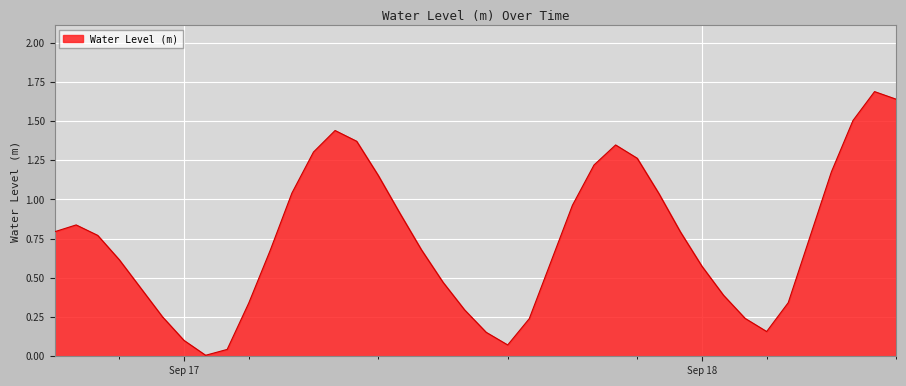

What is the difference between the maximum and minimum values?

1.7